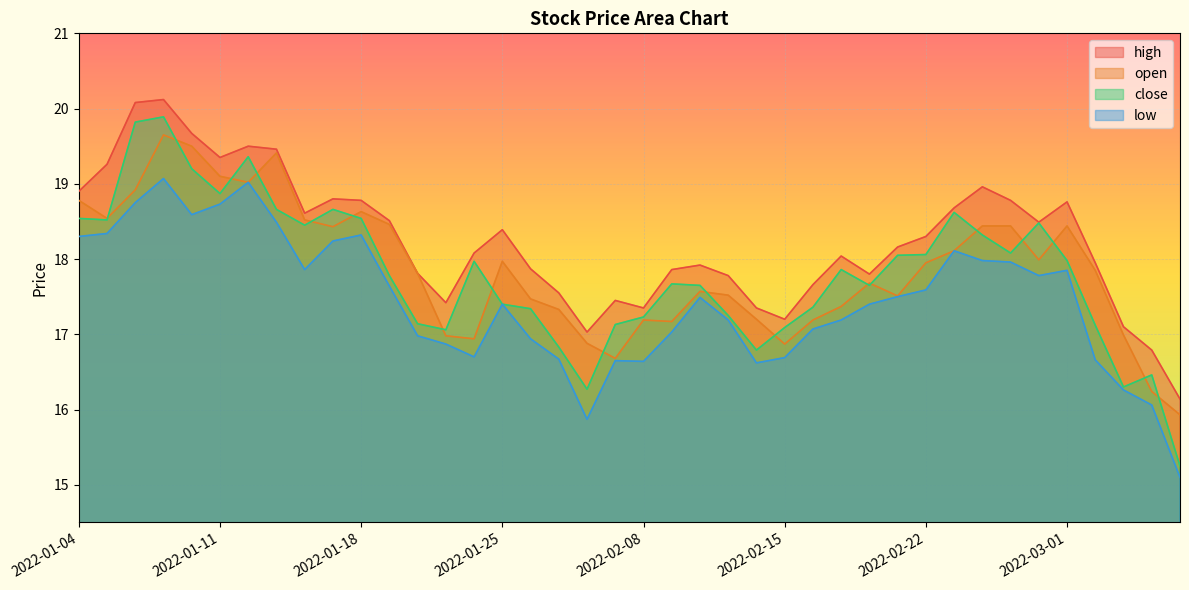

What is the label of the 2nd point from the left?

2022-01-05